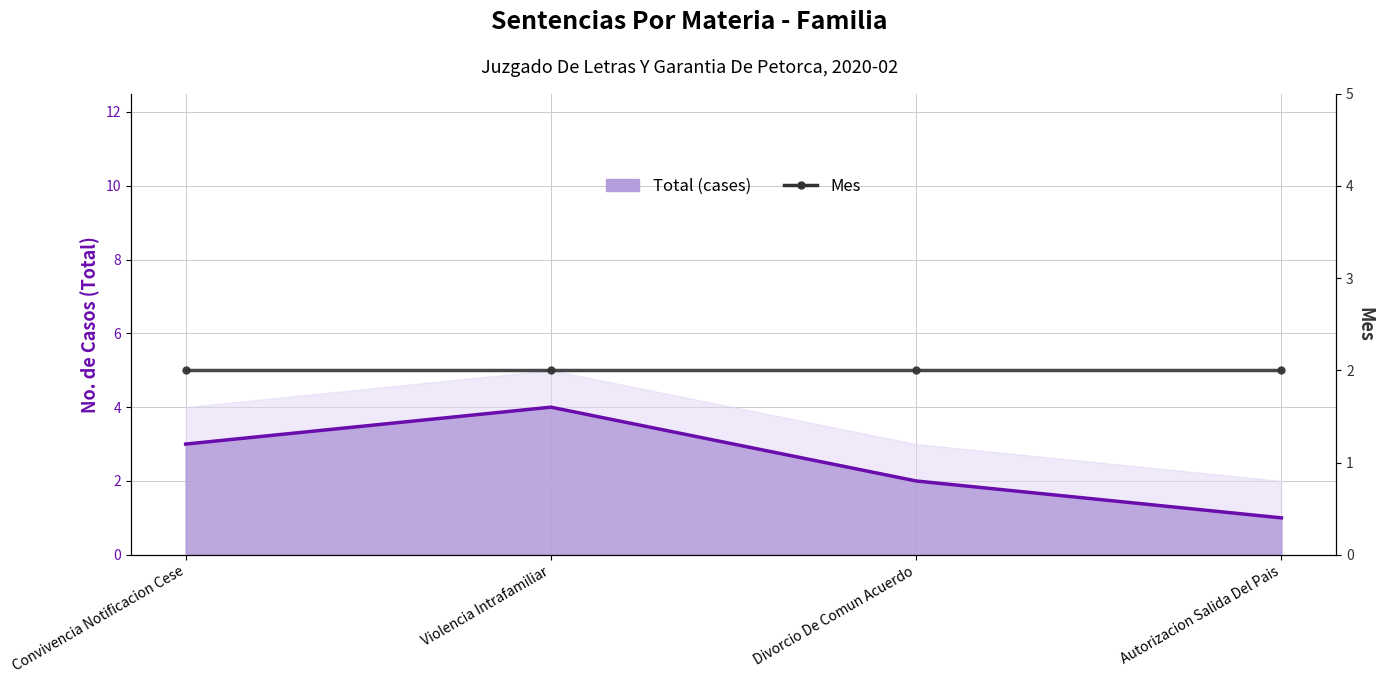

What is the sum of all Total (cases) values?

10